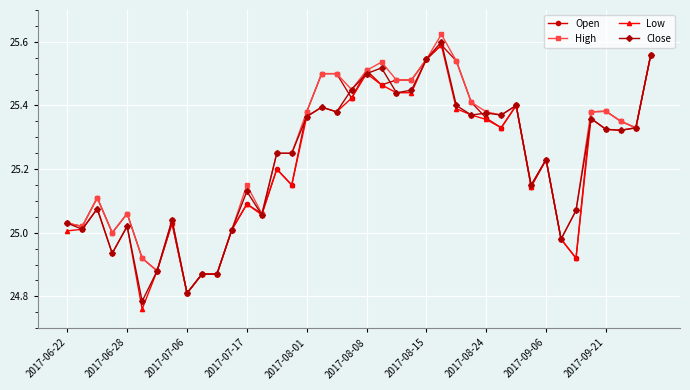

True or false: Low has more than 1 points higher than both neighbors.

True